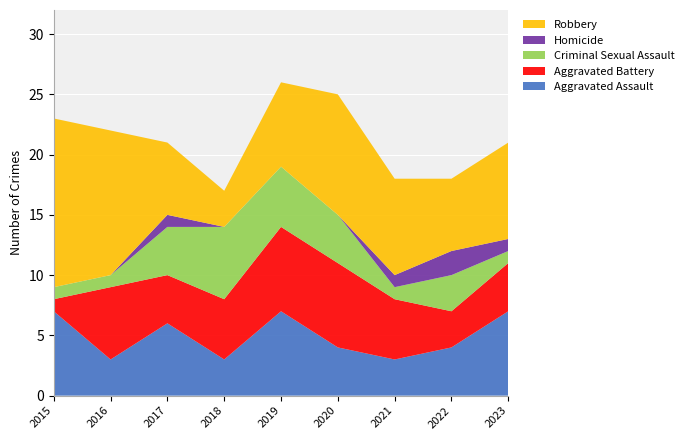

Reading right to left, what are all the values shown in this chart?

Aggravated Assault: 2023=7	2022=4	2021=3	2020=4	2019=7	2018=3	2017=6	2016=3	2015=7
Aggravated Battery: 2023=4	2022=3	2021=5	2020=7	2019=7	2018=5	2017=4	2016=6	2015=1
Criminal Sexual Assault: 2023=1	2022=3	2021=1	2020=4	2019=5	2018=6	2017=4	2016=1	2015=1
Homicide: 2023=1	2022=2	2021=1	2020=0	2019=0	2018=0	2017=1	2016=0	2015=0
Robbery: 2023=8	2022=6	2021=8	2020=10	2019=7	2018=3	2017=6	2016=12	2015=14